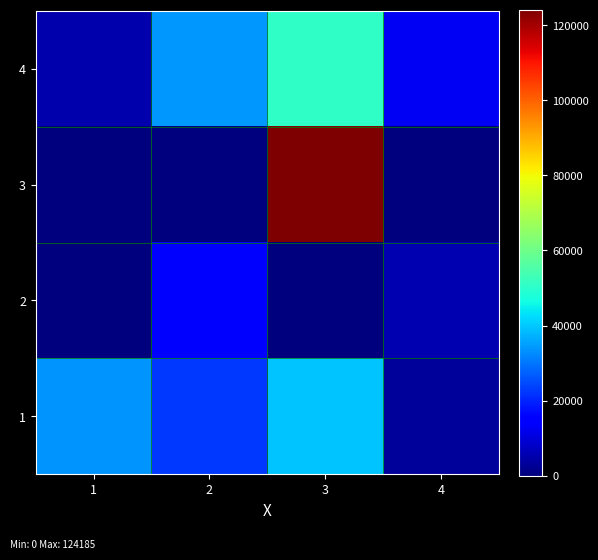

Which category has the highest value across all series?

3